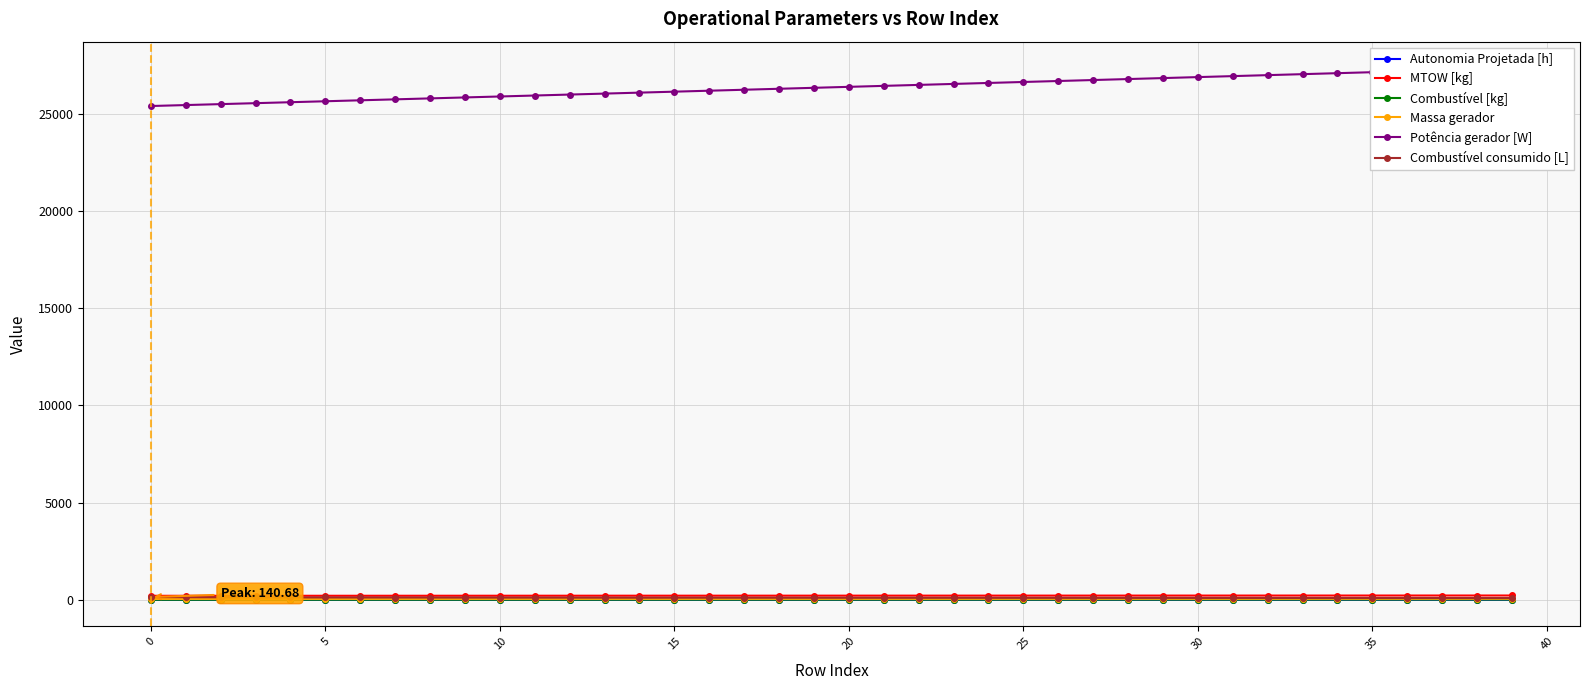

True or false: Potência gerador [W] has more than 2 points higher than both neighbors.

False